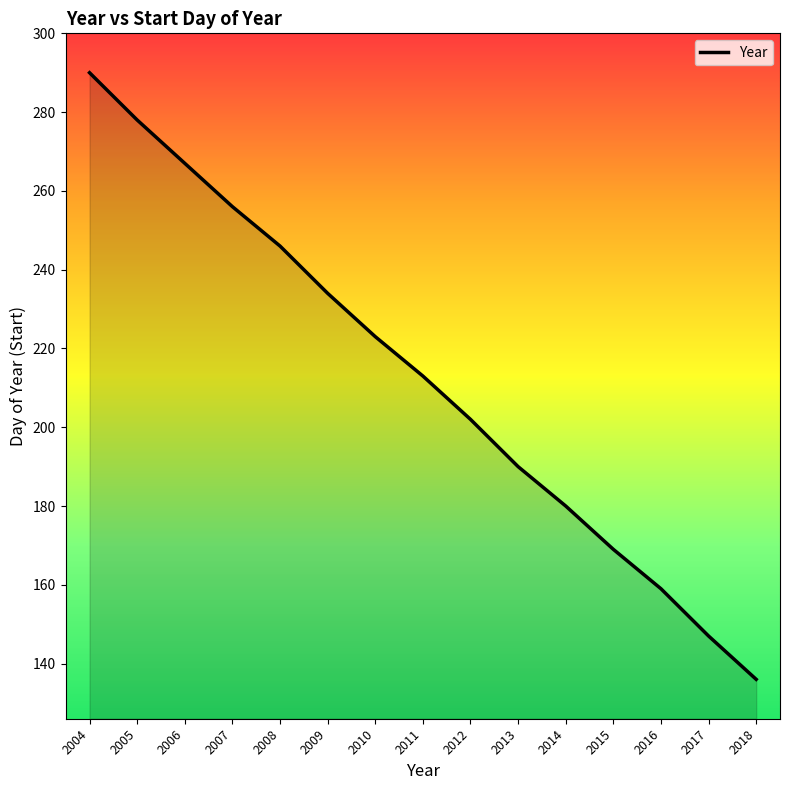

True or false: the data shows 141 at 2006.

False